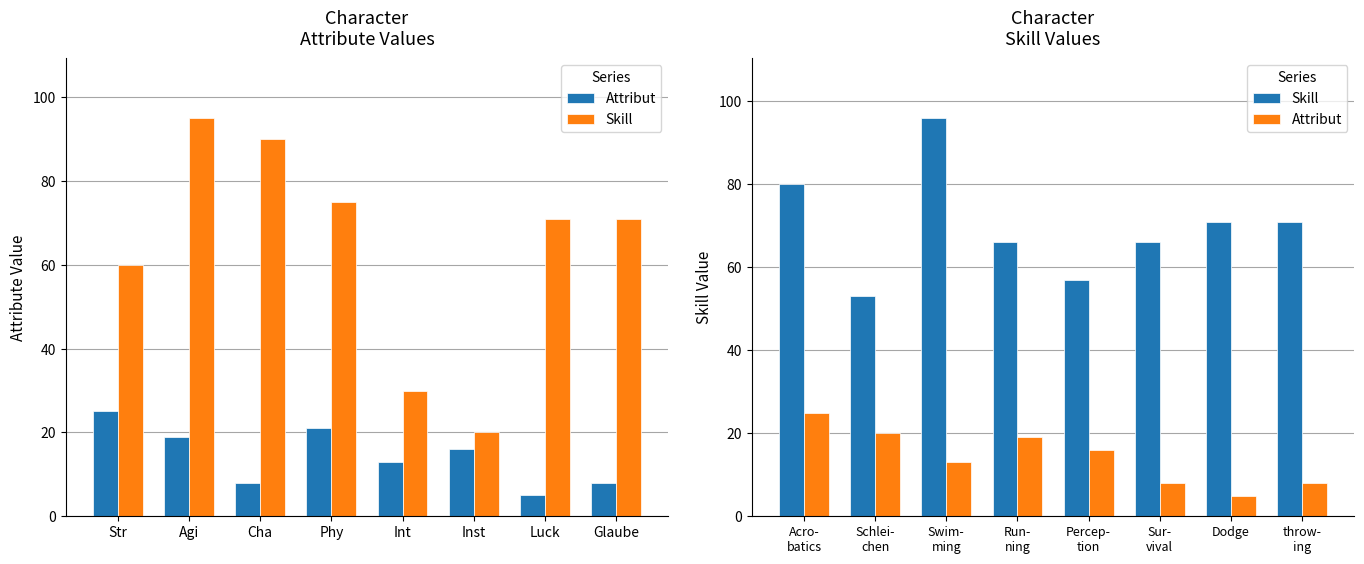

What is the minimum value for Attribut?

5